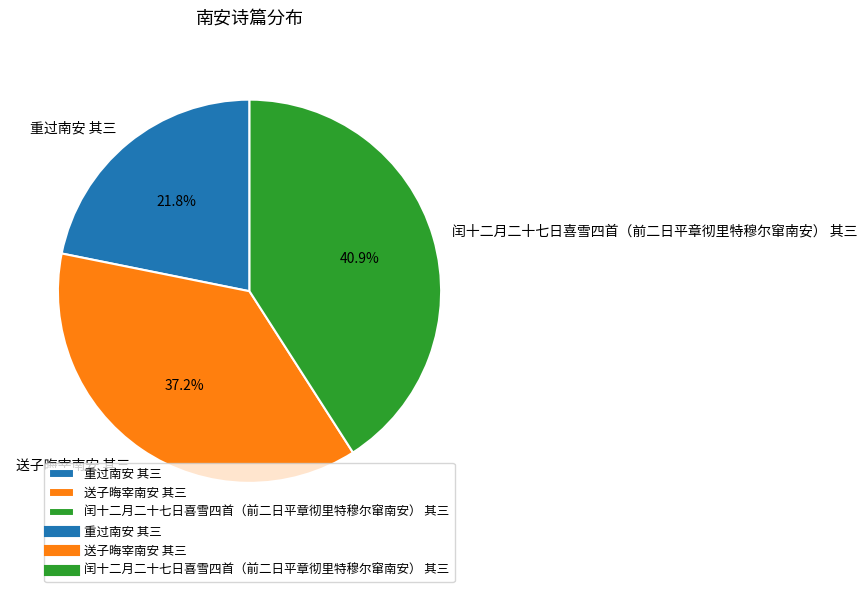

Approximately how many times larger is the value at 重过南安 其三 compared to 闰十二月二十七日喜雪四首（前二日平章彻里特穆尔窜南安） 其三?

0.5